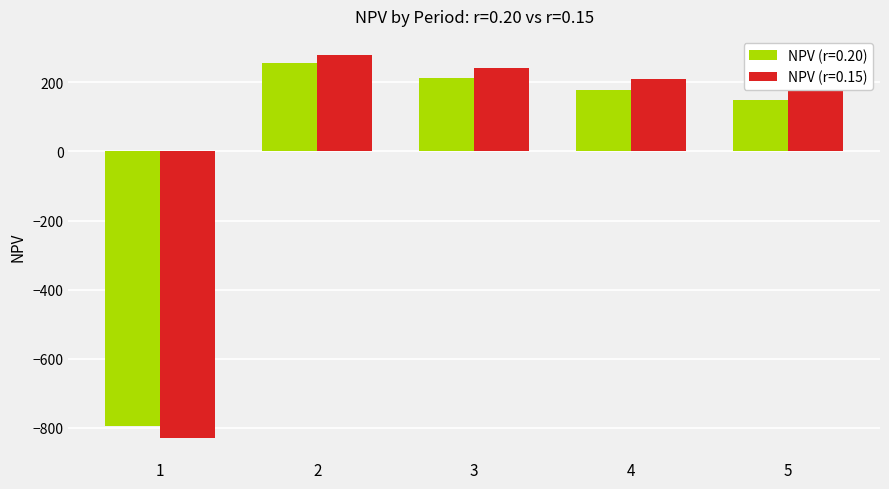

The value of NPV (r=0.20) at 1 is -413.6. True or false?

False